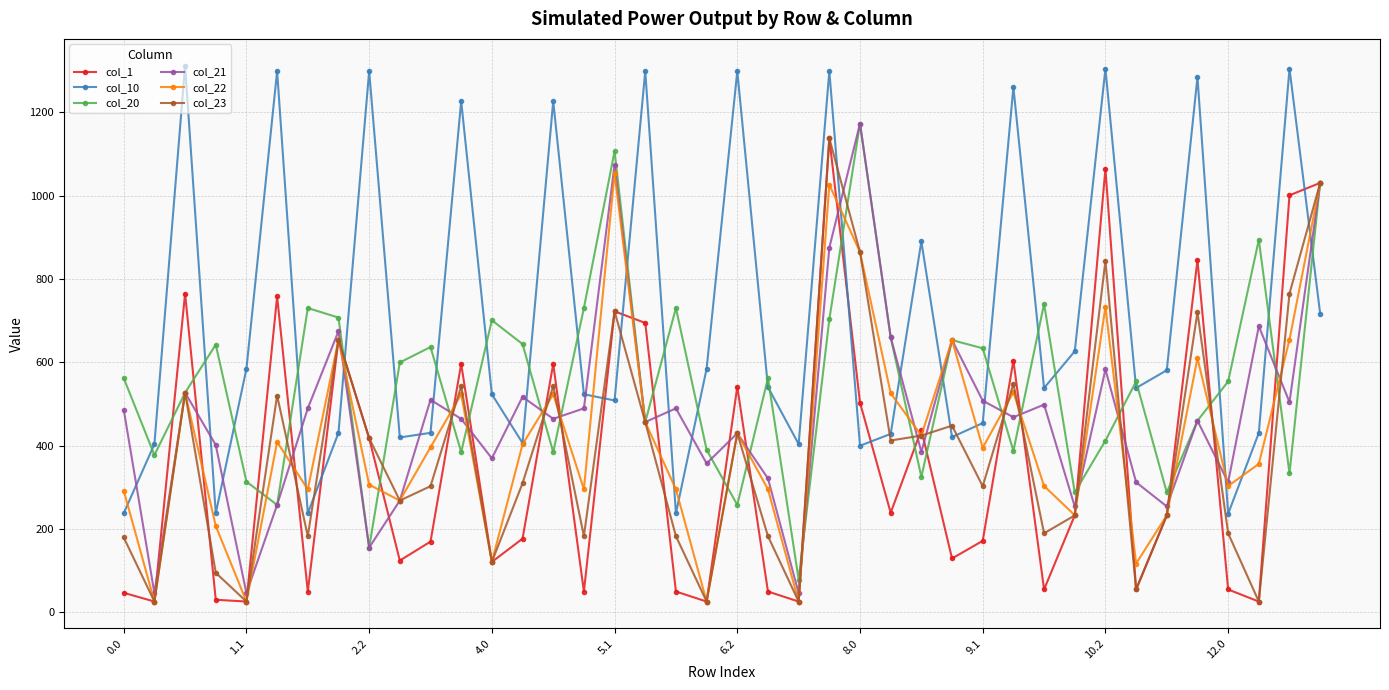

How many values in the col_22 series are below 396?

20